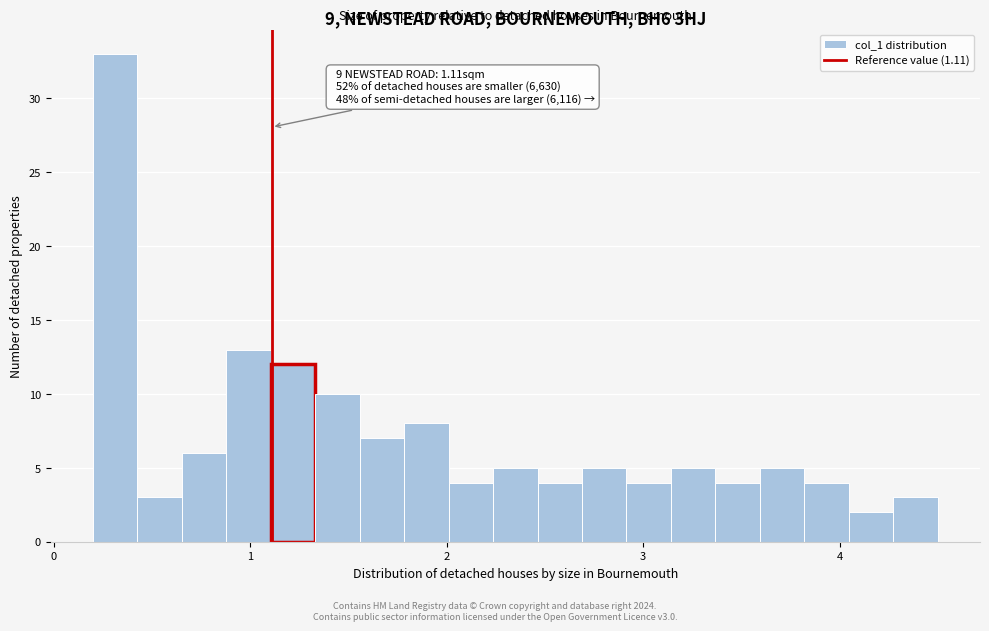

Around what value on the x-axis is the tallest bar? Give the approximate position of its centre, as read against the axis.

0.3